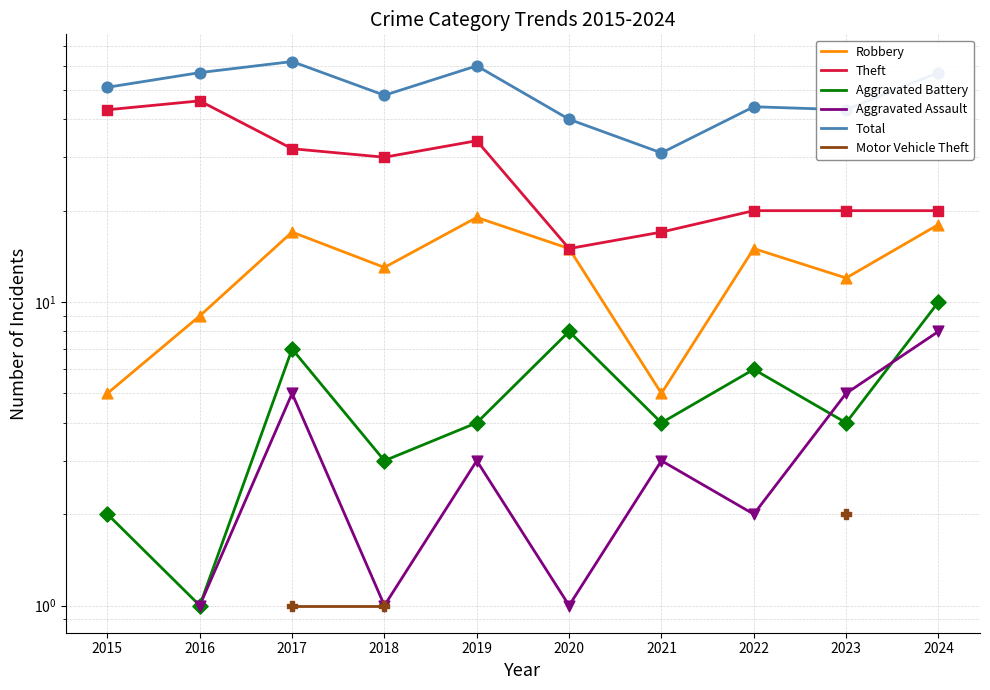

Which series has the largest total across all categories?

Total